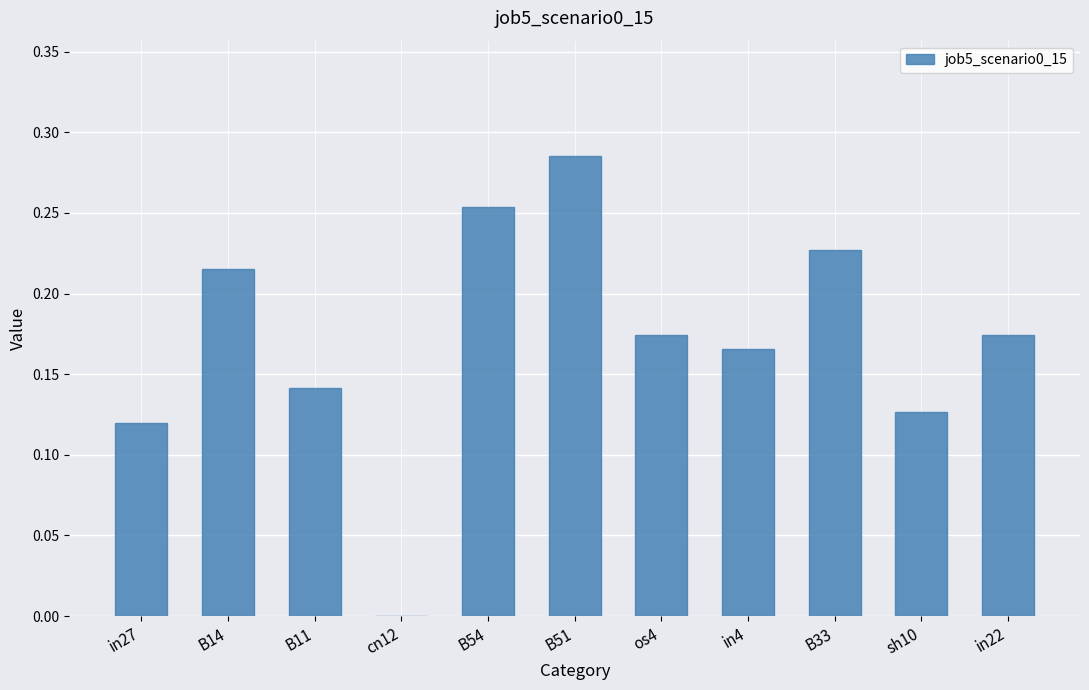

True or false: the data shows 0.1 at B54.

False